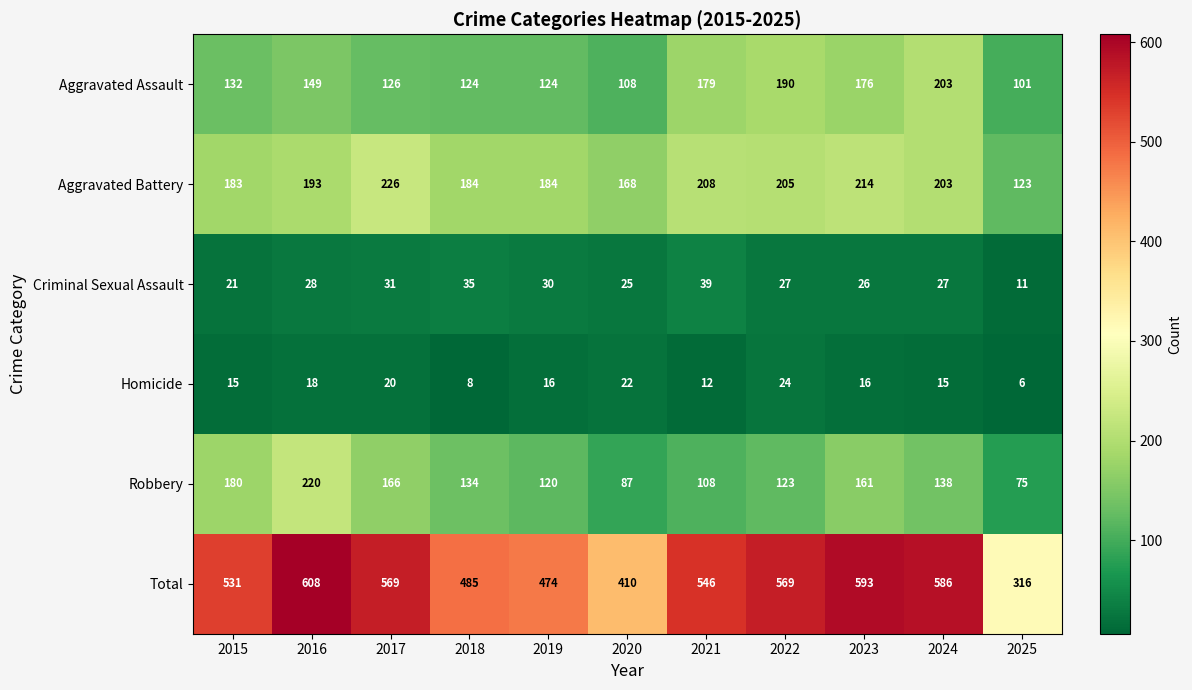

What is the smallest value displayed?

6